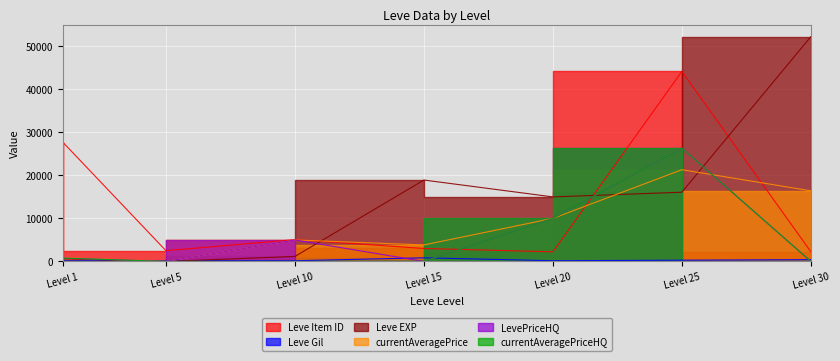

True or false: Leve Gil has more than 2 points higher than both neighbors.

False